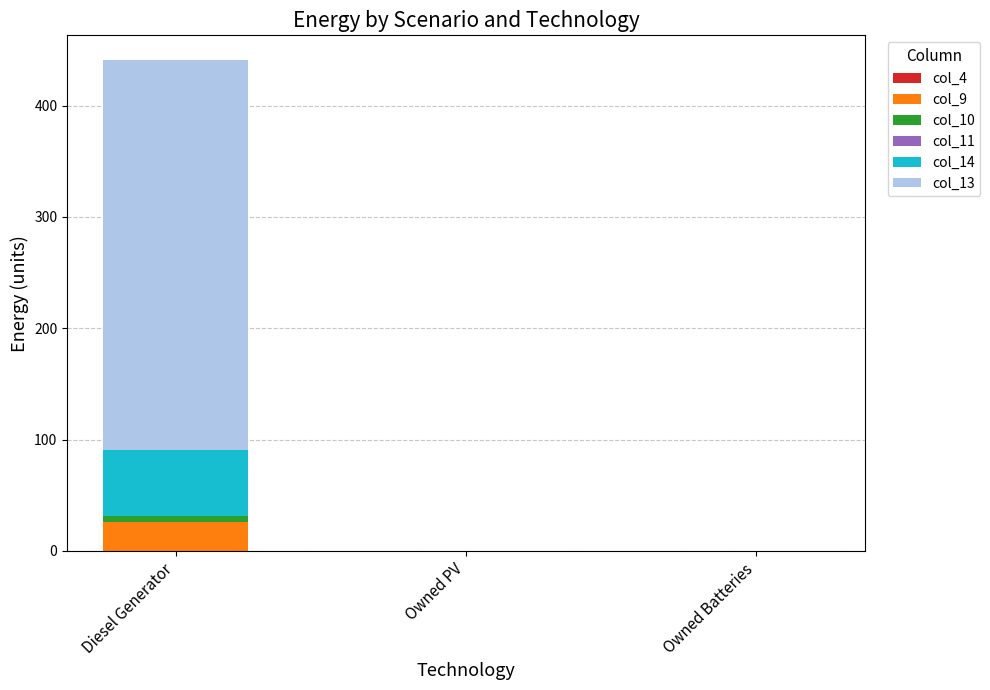

At which category is the sum across all series the highest?

Diesel Generator